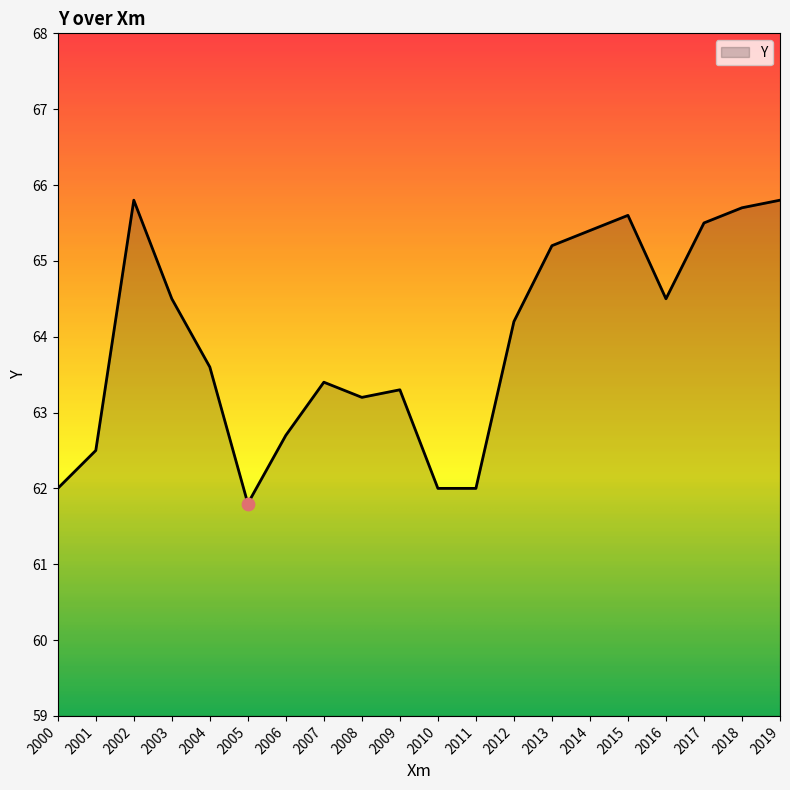

What is the change in value from 2000 to 2017?

+3.5